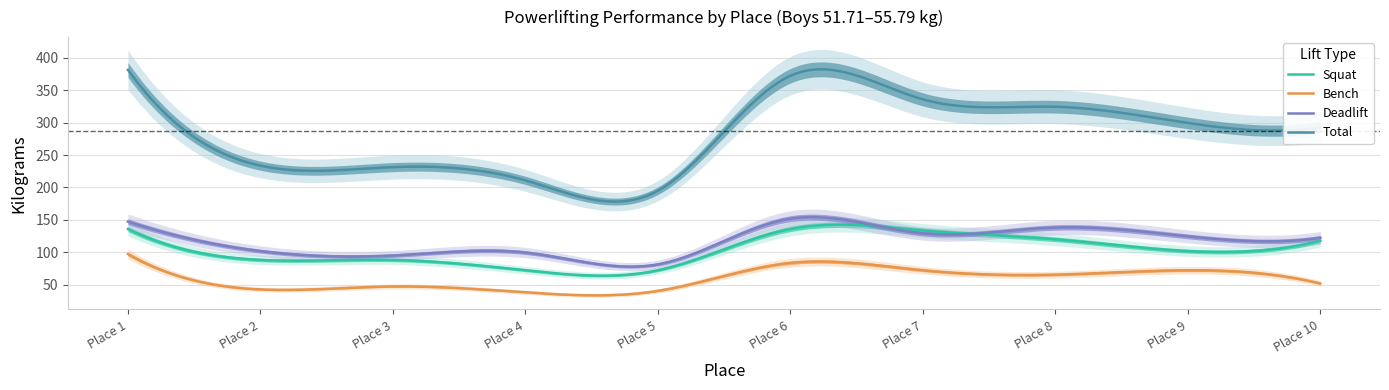

Is it true that TotalKg equals 231.3 at 3?

True